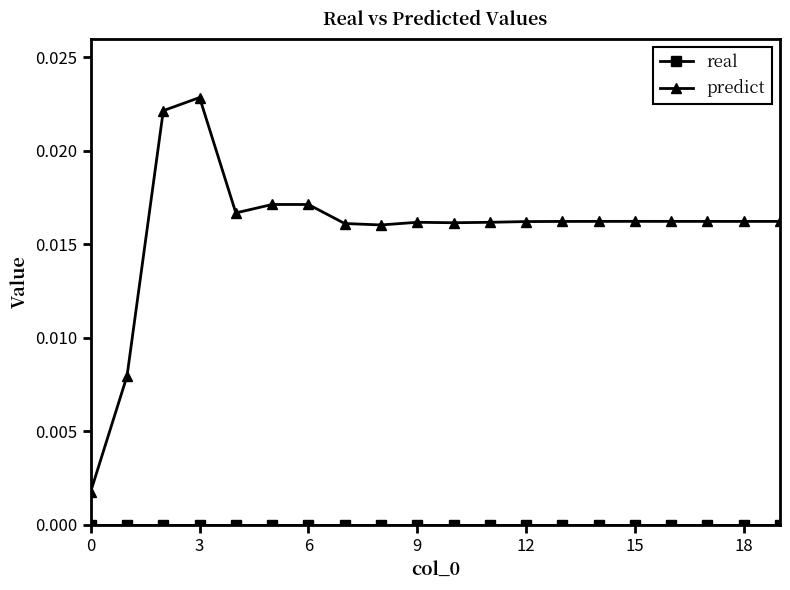

Which series has the largest total across all categories?

predict